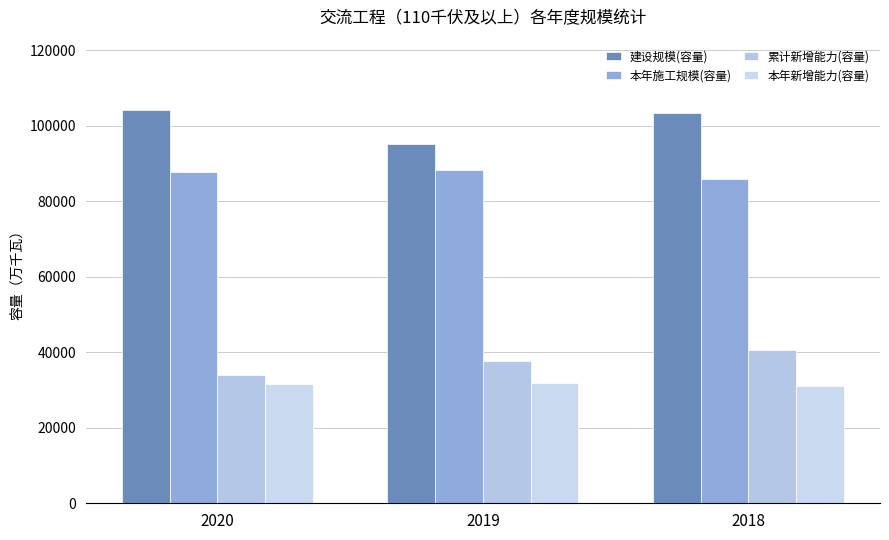

Is it true that 累计新增能力(容量) equals 34042 at 2020?

True